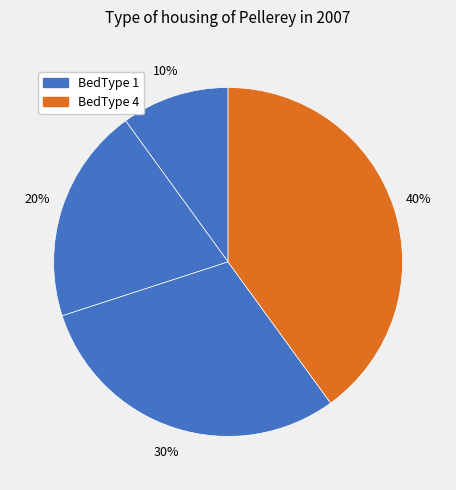

Which slice is the largest?

BedType 4